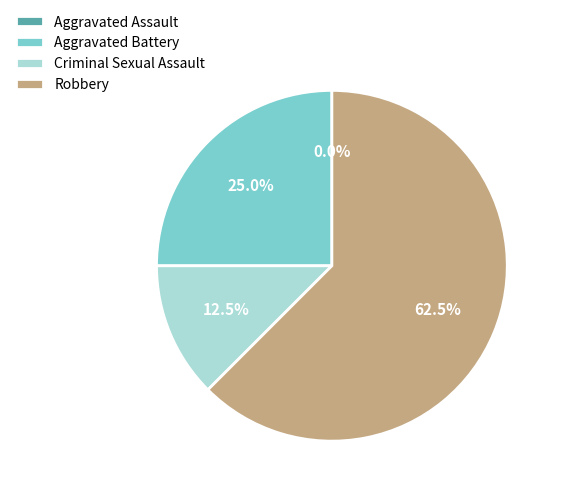

How many slices are in this pie chart?

4